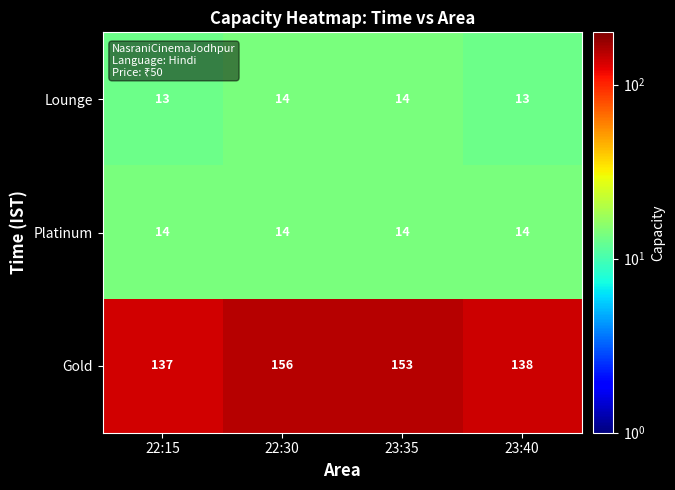

Reading left to right, extract all data points from this chart.

Lounge: 22:15=13	22:30=14	23:35=14	23:40=13
Platinum: 22:15=14	22:30=14	23:35=14	23:40=14
Gold: 22:15=137	22:30=156	23:35=153	23:40=138